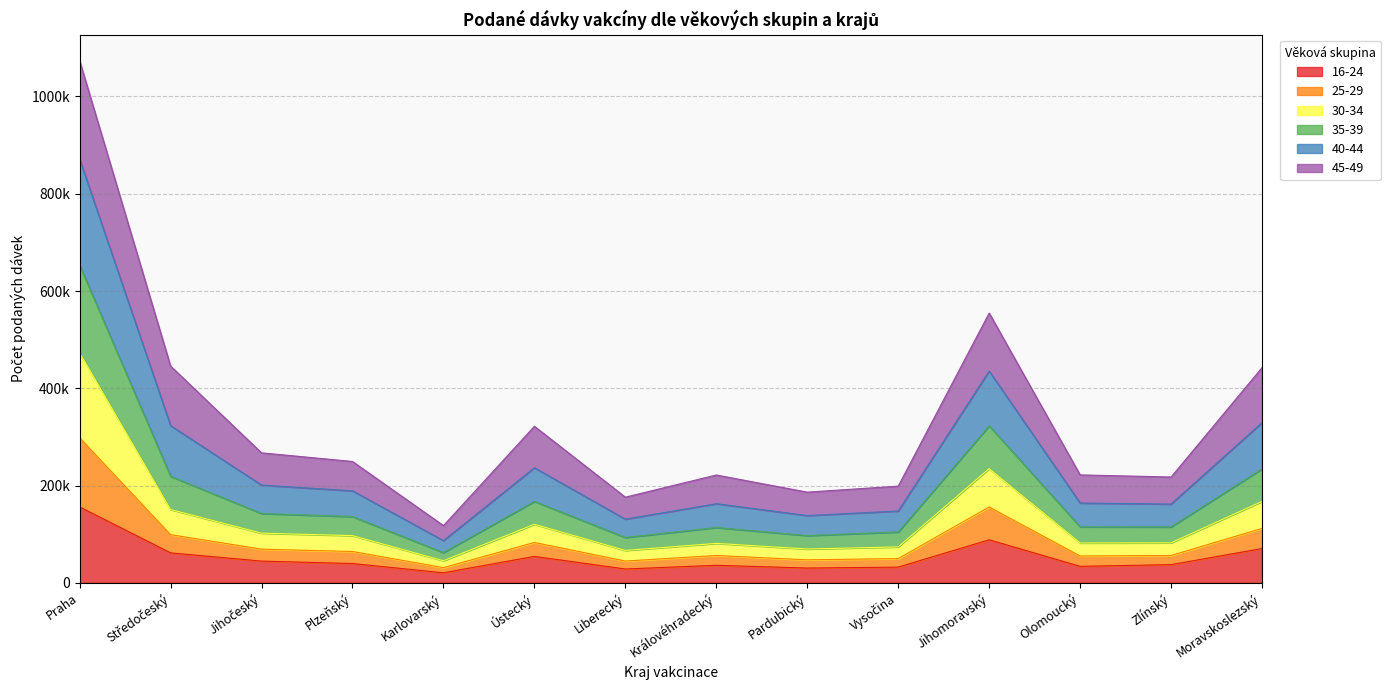

Between Olomoucký and Královéhradecký, which is larger?

Královéhradecký